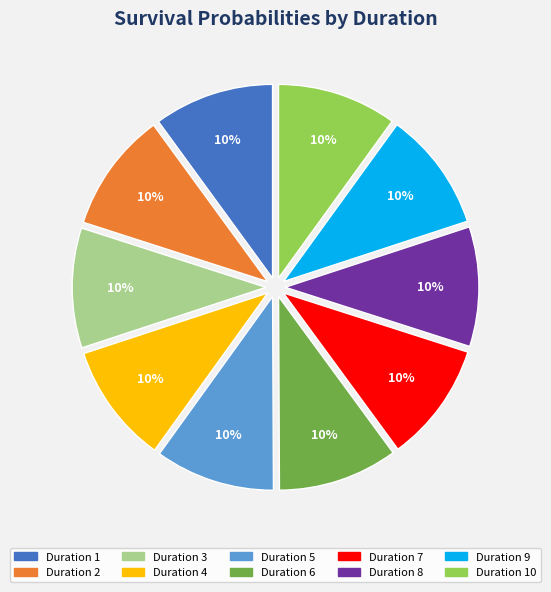

Is there any slice that represents more than half of the pie?

No